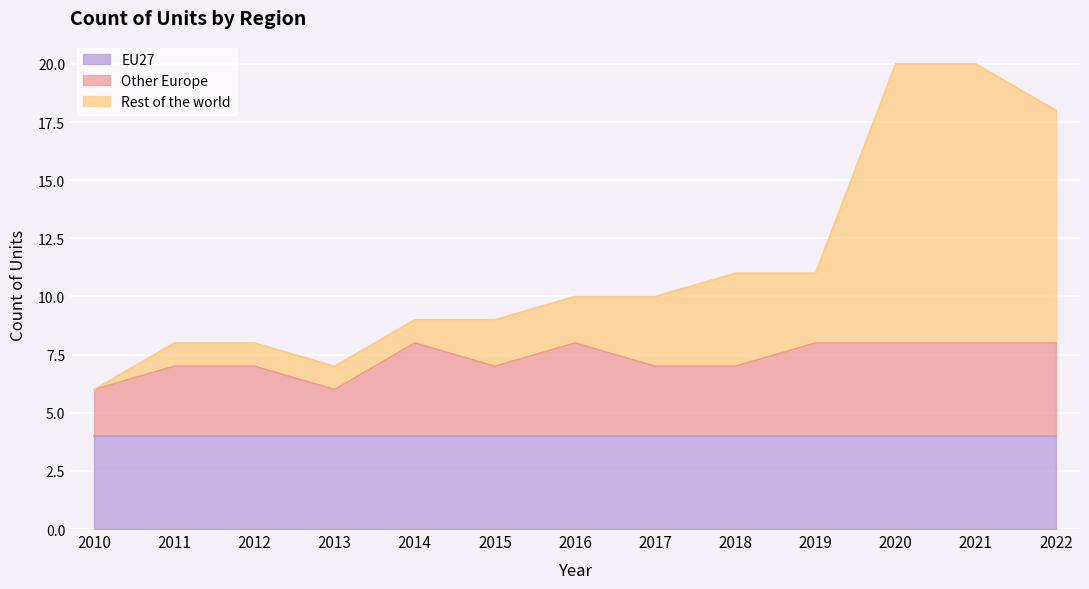

Which series has the widest spread of values?

Rest of the world